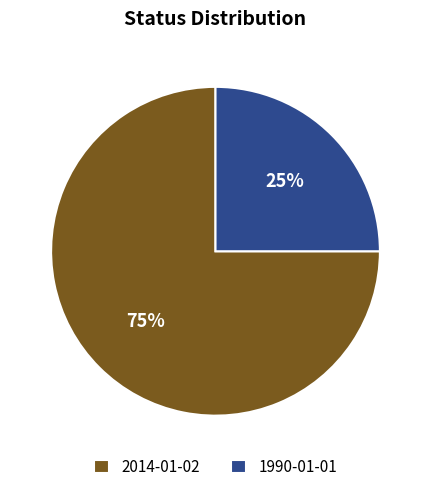

What is the smallest slice in the pie chart?

1990-01-01